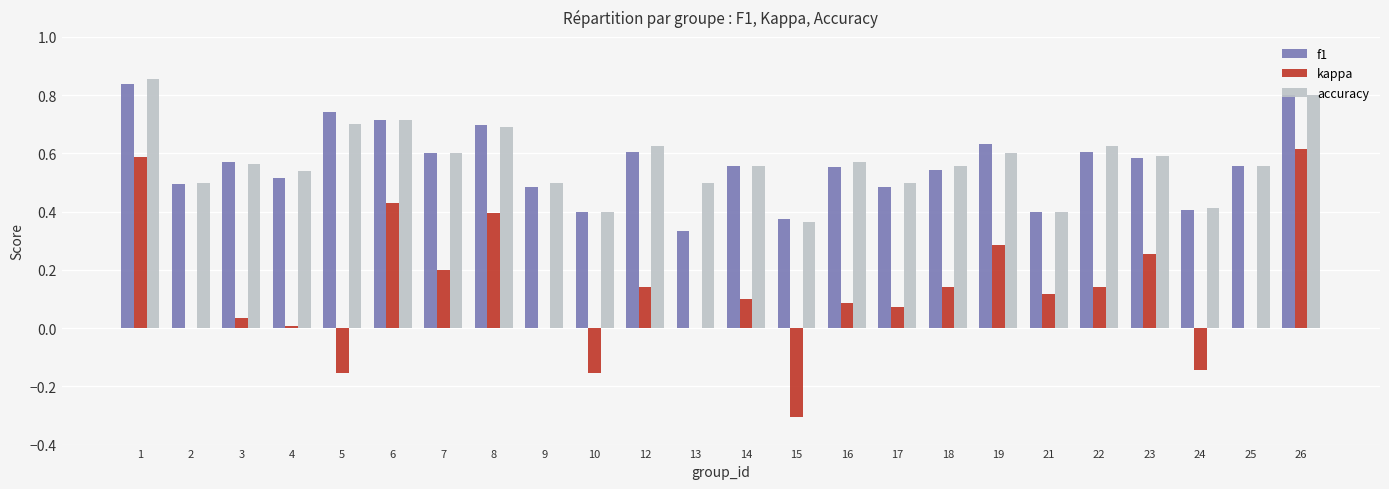

What is the total value across all series at 25?

1.1